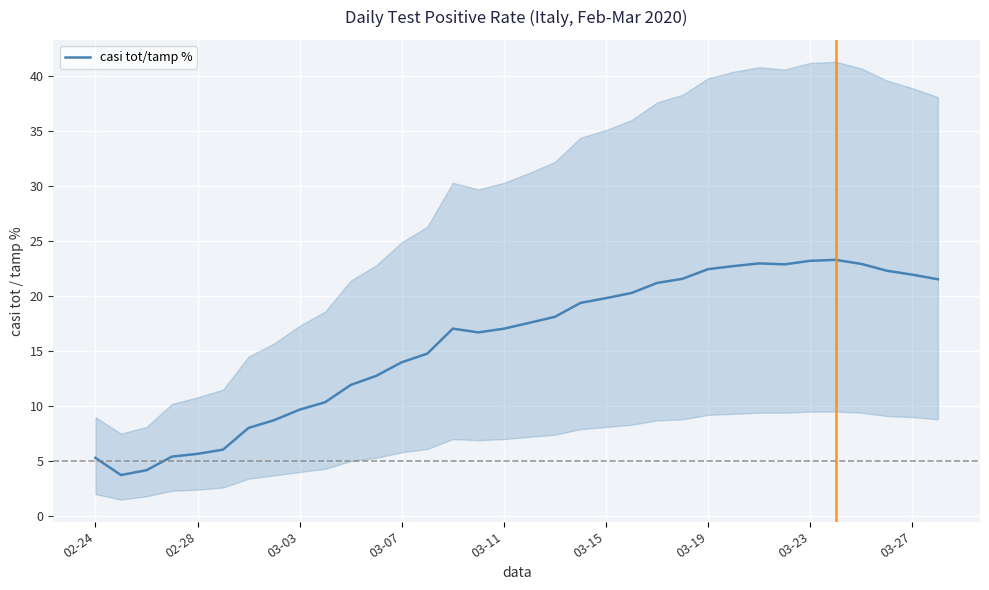

The chart shows a value of 2.4 at 03-03. True or false?

False